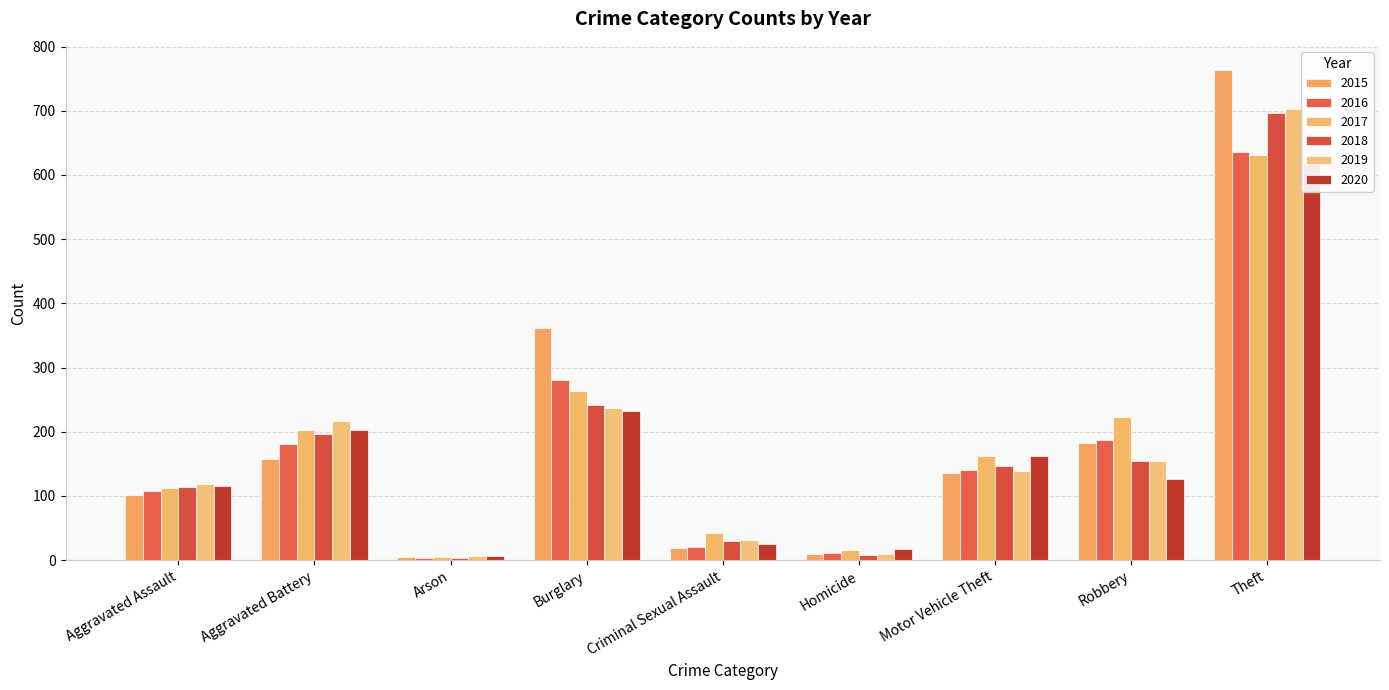

Rank the series at Theft from lowest to highest value.

2020, 2017, 2016, 2018, 2019, 2015